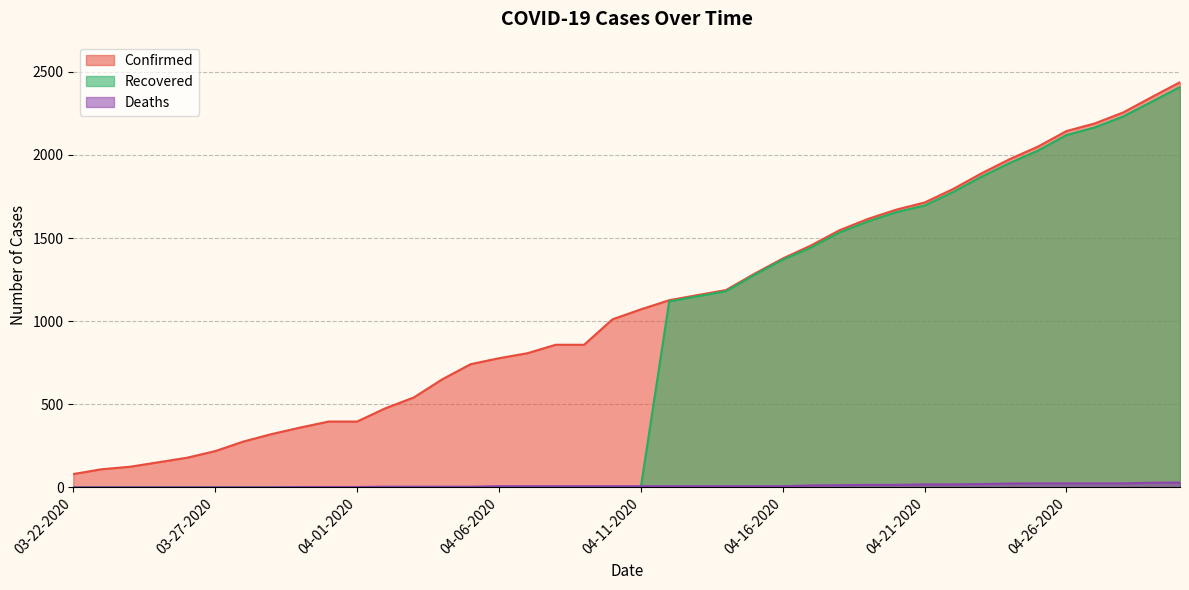

At how many categories does at least one series exceed 1348?

15